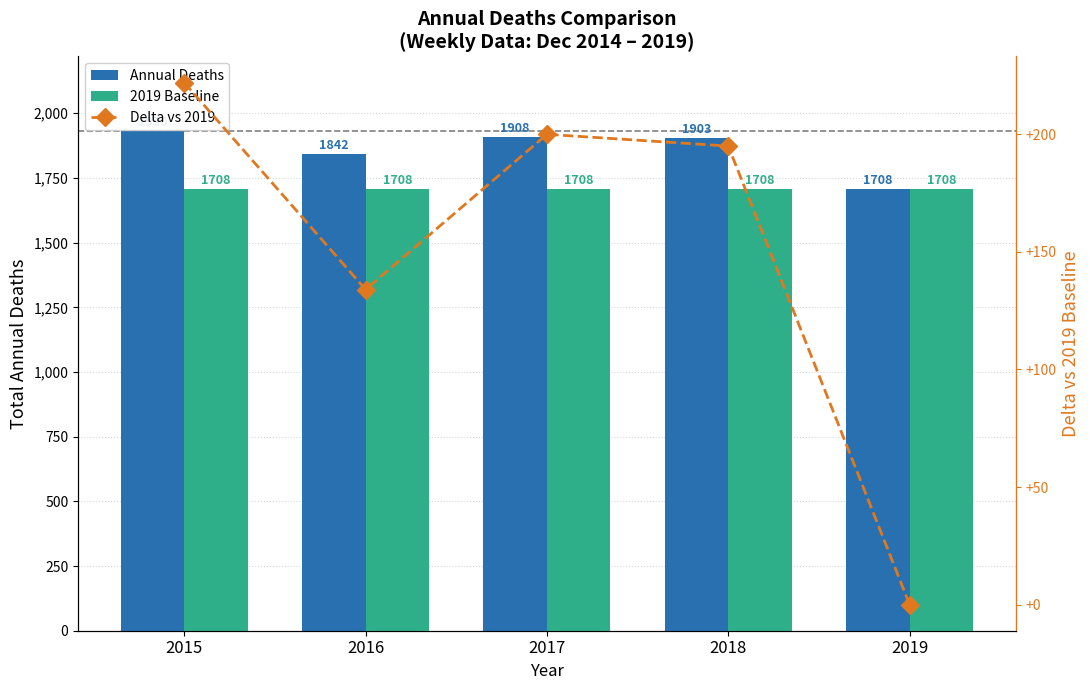

What is the average value of the Annual Deaths series?

1858